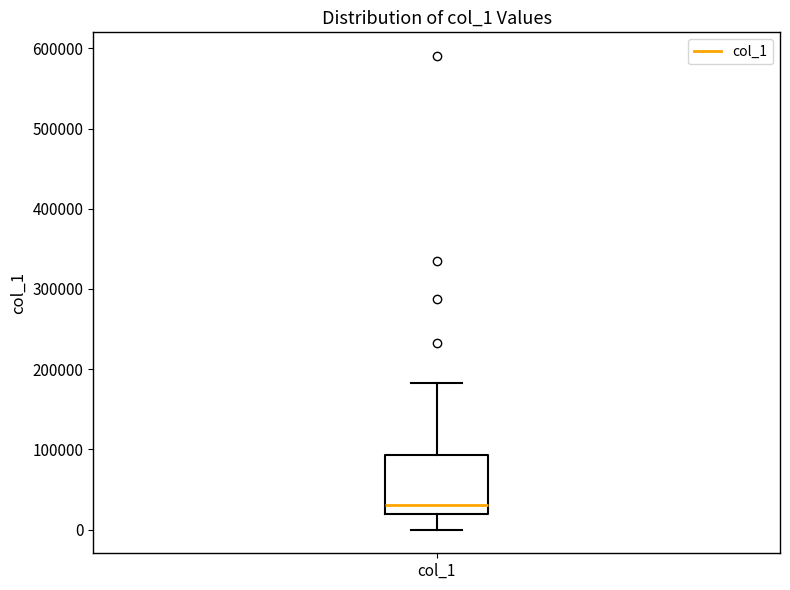

Transcribe this box plot: give where the median line is, the range the box spans, and where the two whiskers end, as read against the y-axis. The values are not printed on the chart, so give them approximately, as read against the axis.

median 30000, box 20000 to 90000, whiskers 0 to 180000